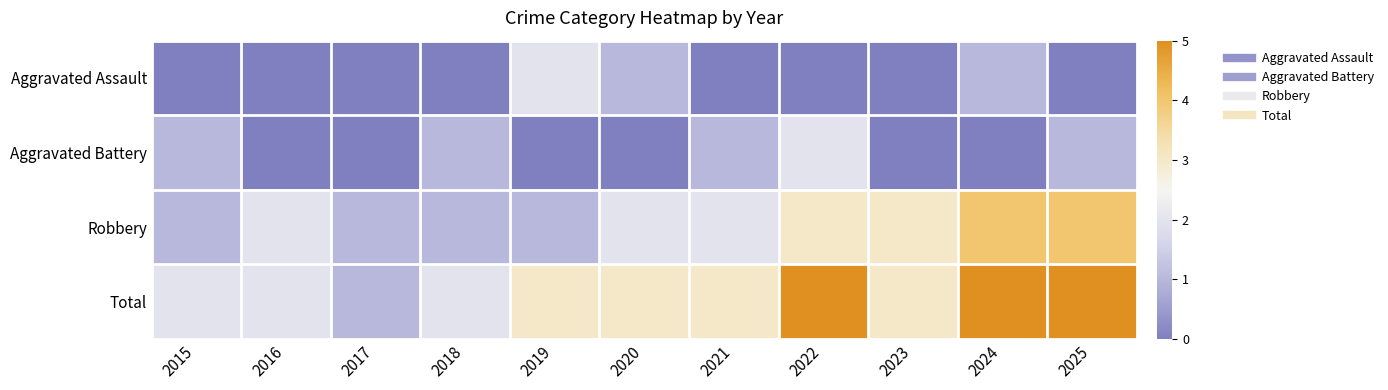

At which category is the sum across all series the highest?

2022